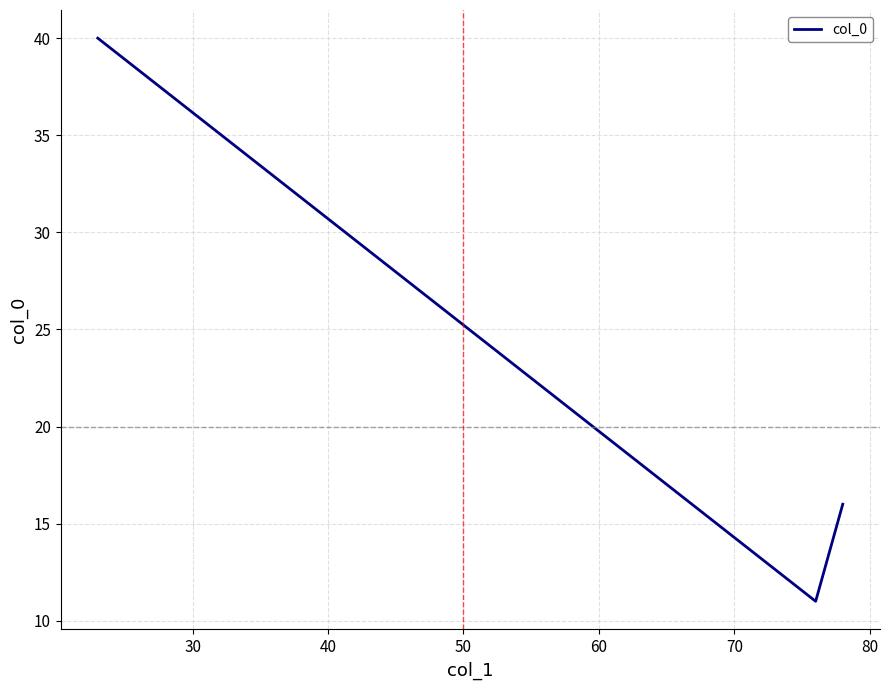

What is the difference between the maximum and minimum values?

29